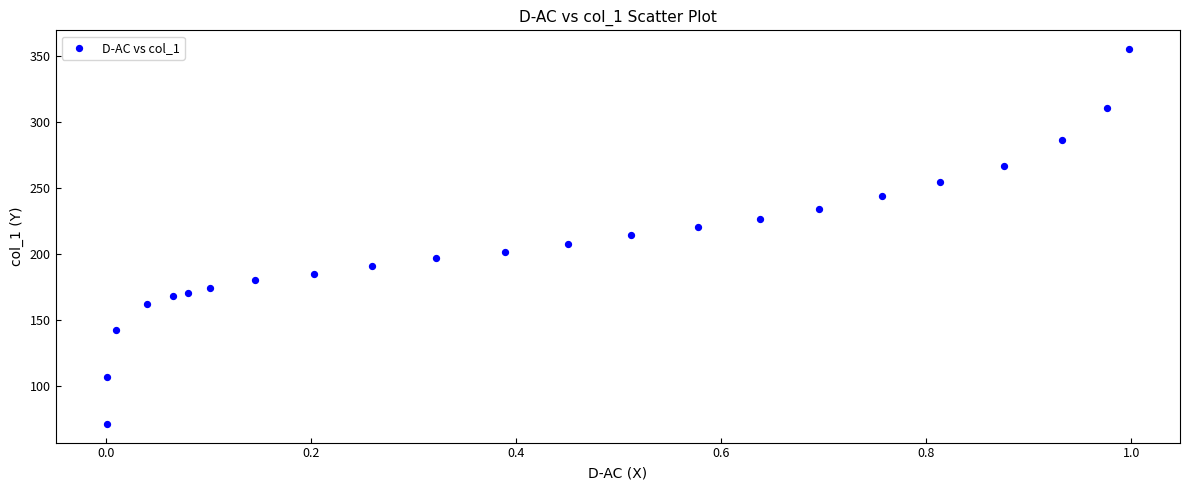

What is the range of X values (max minus min)?

1.0